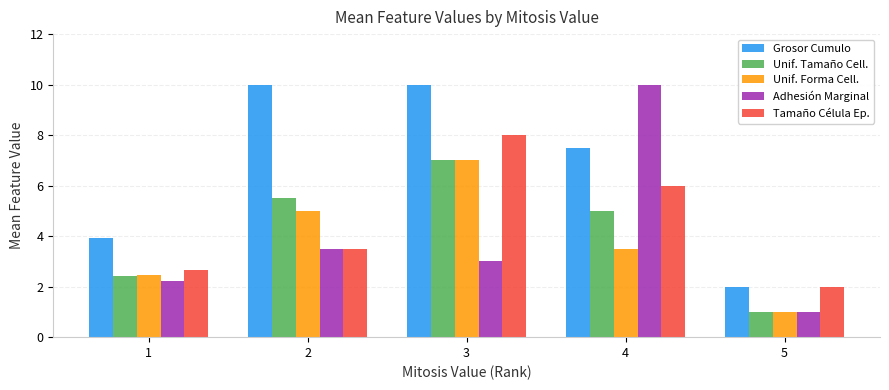

Which series has the largest total across all categories?

Grosor Cumulo